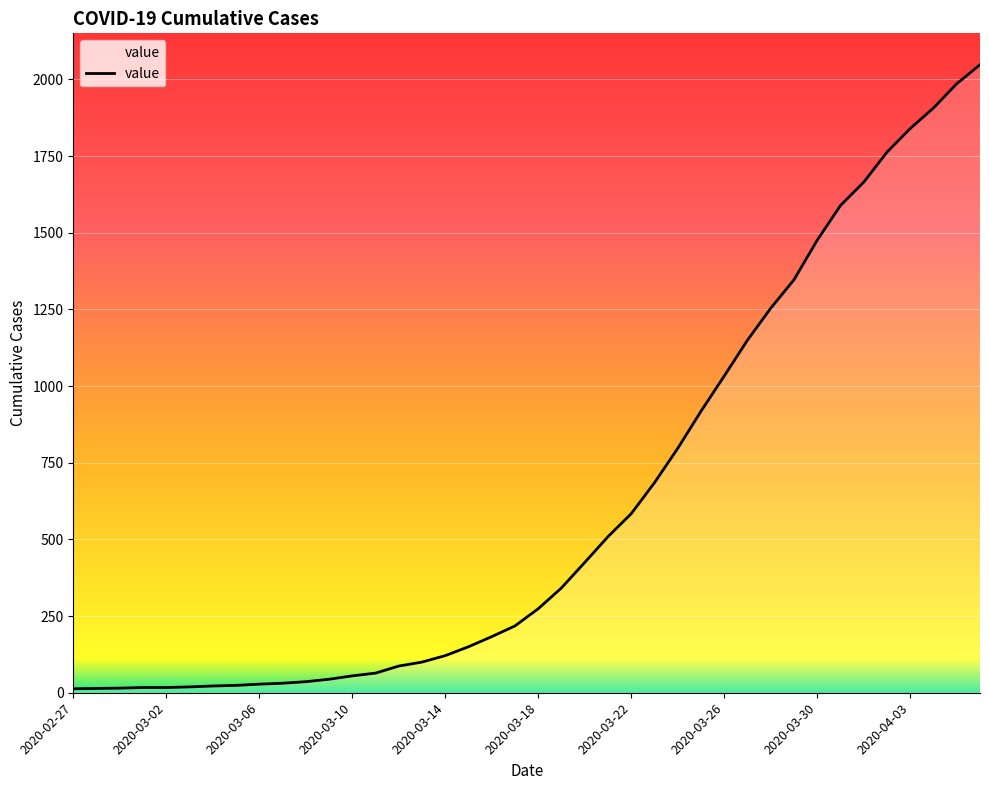

What is the greatest value displayed?

2048